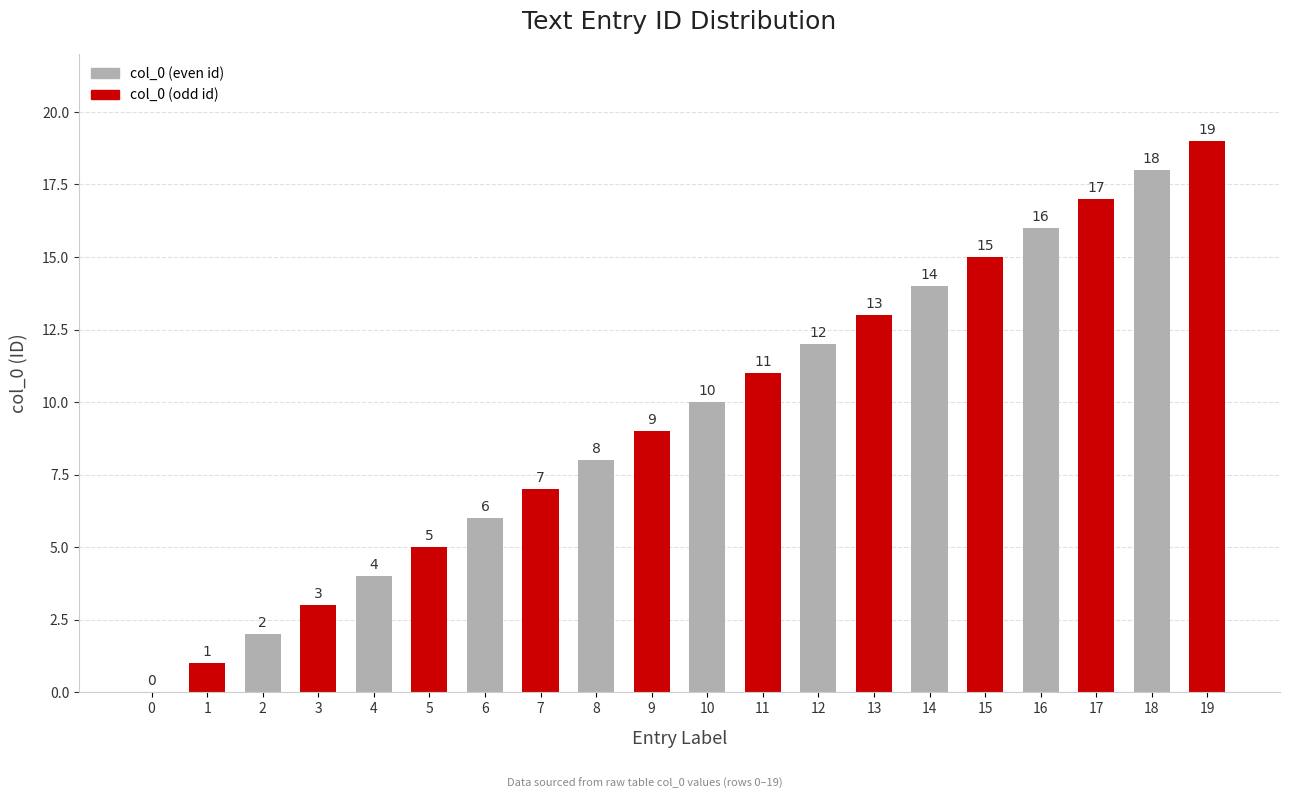

Count the number of categories in the chart.

20